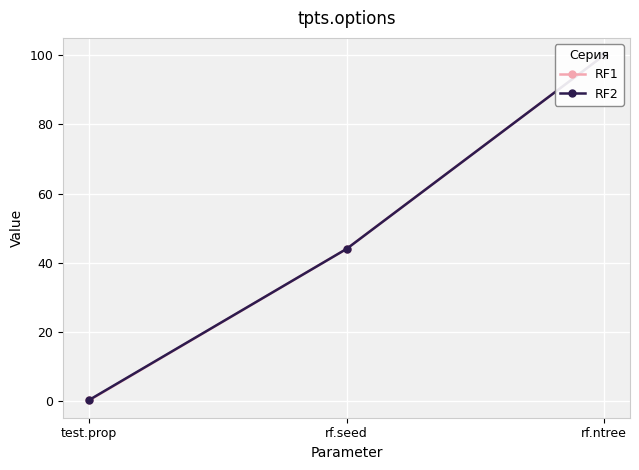

At which label does RF1 reach its peak?

rf.ntree